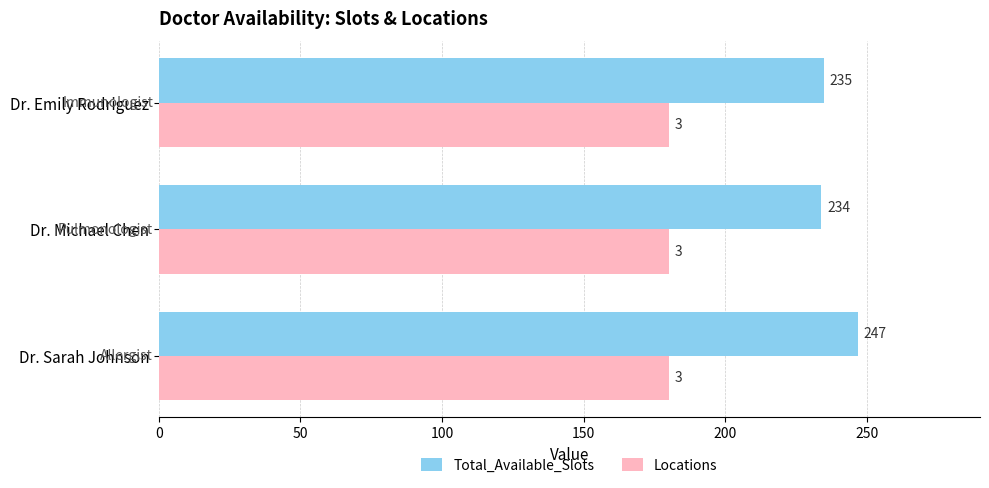

How many data points in Total_Available_Slots are less than 235?

1